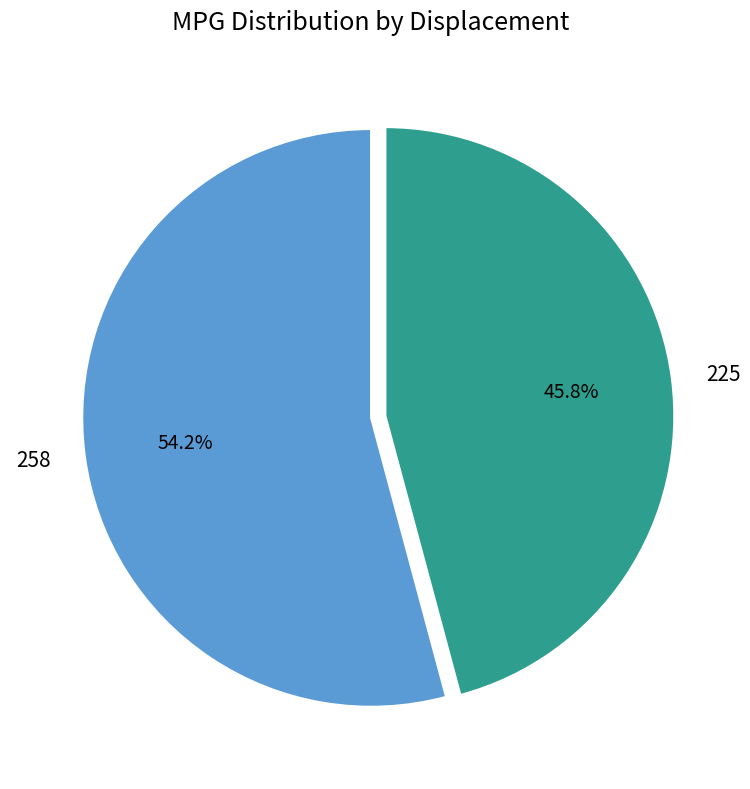

The 258 slice represents 54% of the pie. True or false?

True